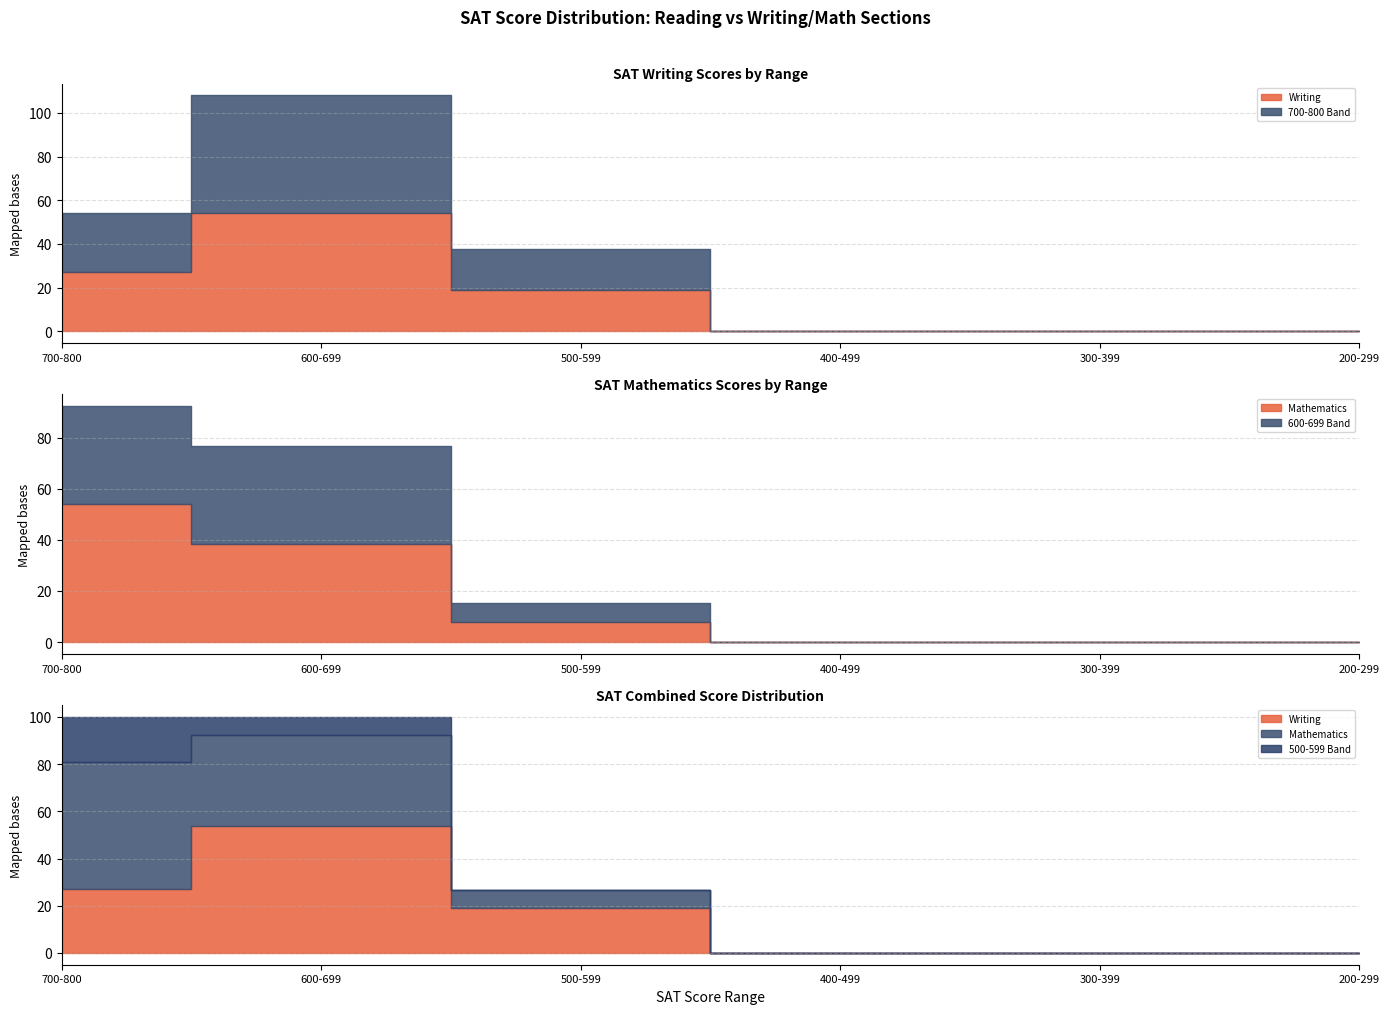

True or false: writing and 600-699 cross at least once.

True